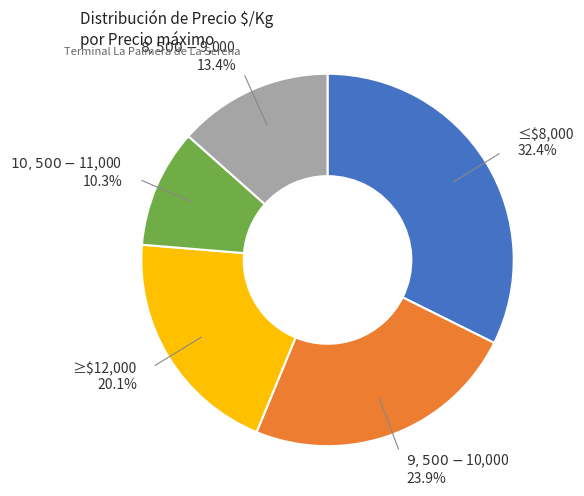

What is the largest slice in the pie chart?

≤$8,000